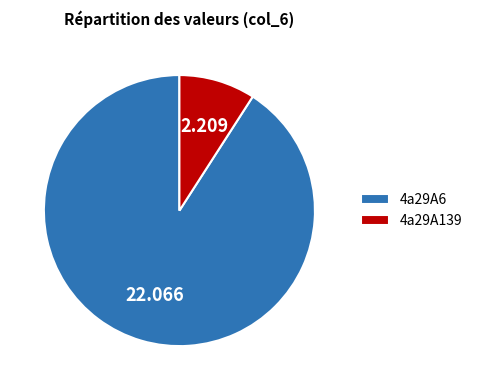

Rank the categories by value from lowest to highest.

4a29A139, 4a29A6